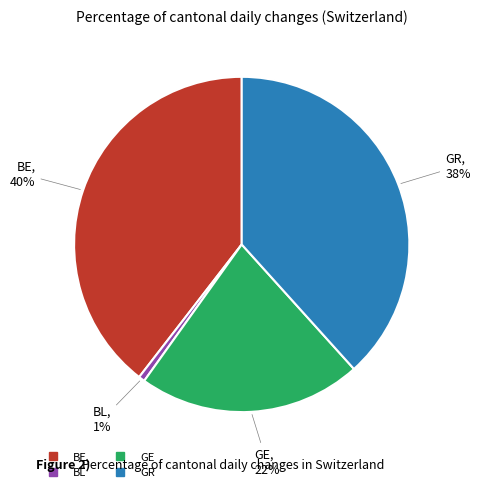

Is there any slice that represents more than half of the pie?

No